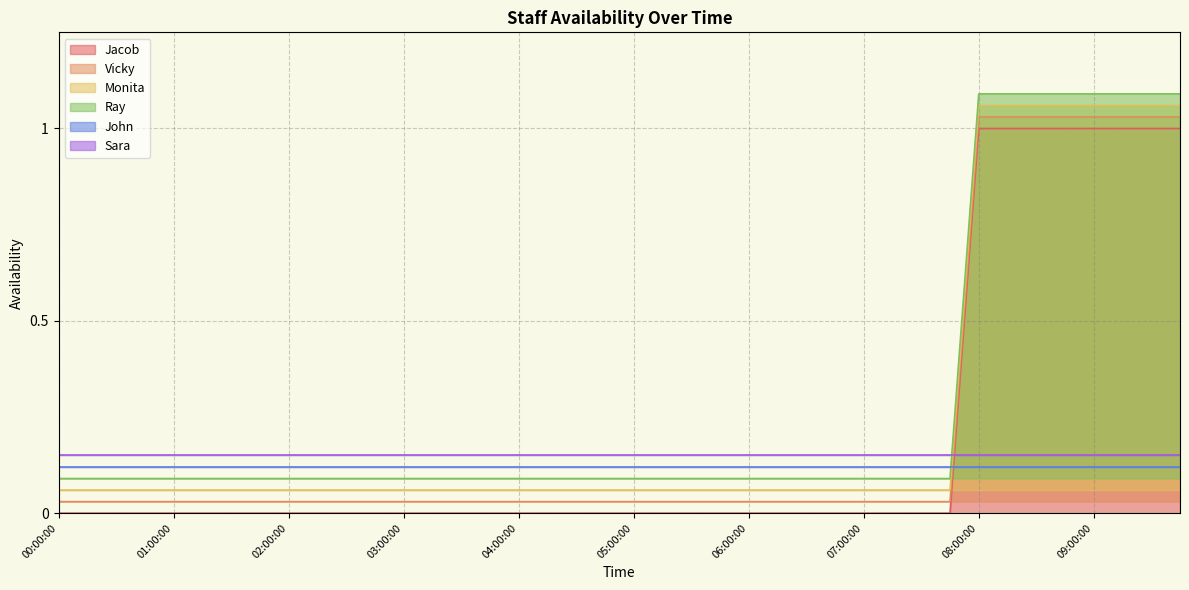

True or false: Monita and Jacob cross at least once.

False